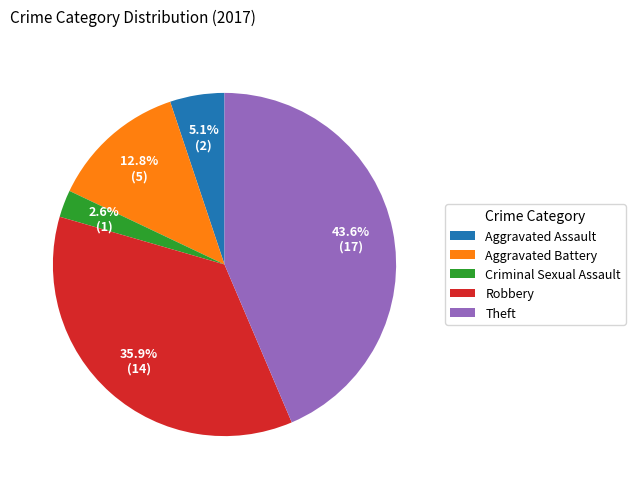

What percentage do Criminal Sexual Assault and Aggravated Battery together represent?

15.4%